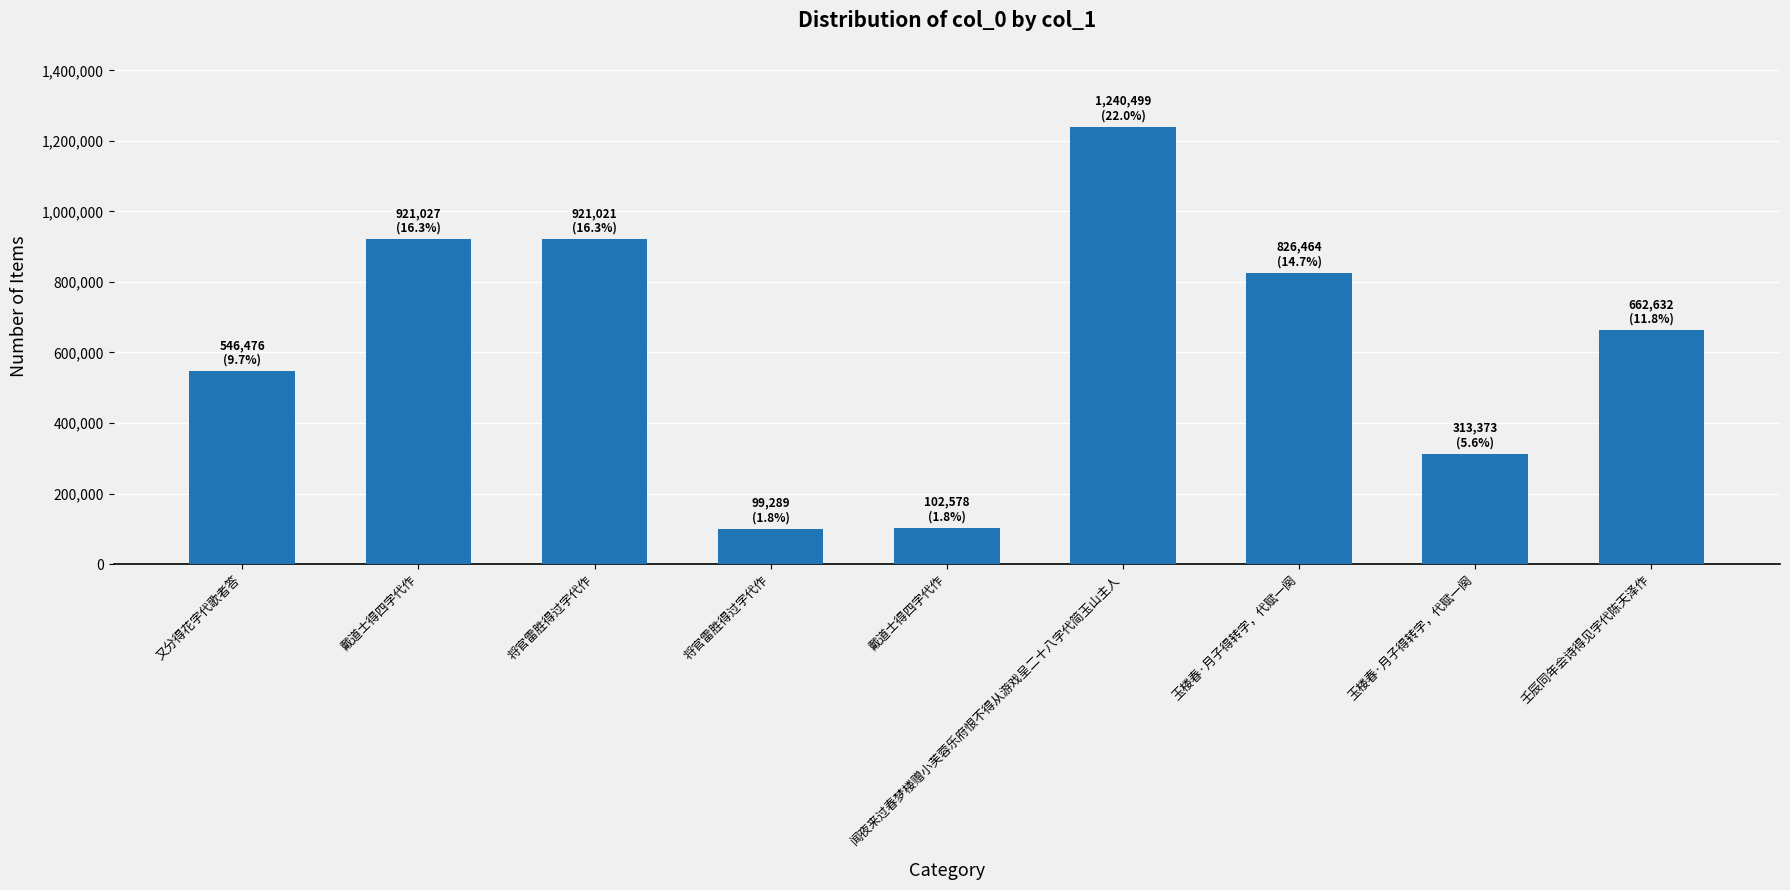

List the labels in order of value, smallest first.

将官雷胜得过字代作, 戴道士得四字代作, 玉楼春·月子得转字，代赋一阕, 又分得花字代歌者答, 壬辰同年会诗得见字代陈天泽作, 玉楼春·月子得转字，代赋一阕, 将官雷胜得过字代作, 戴道士得四字代作, 闻夜来过春梦楼赠小芙蓉乐府恨不得从游戏呈二十八字代简玉山主人